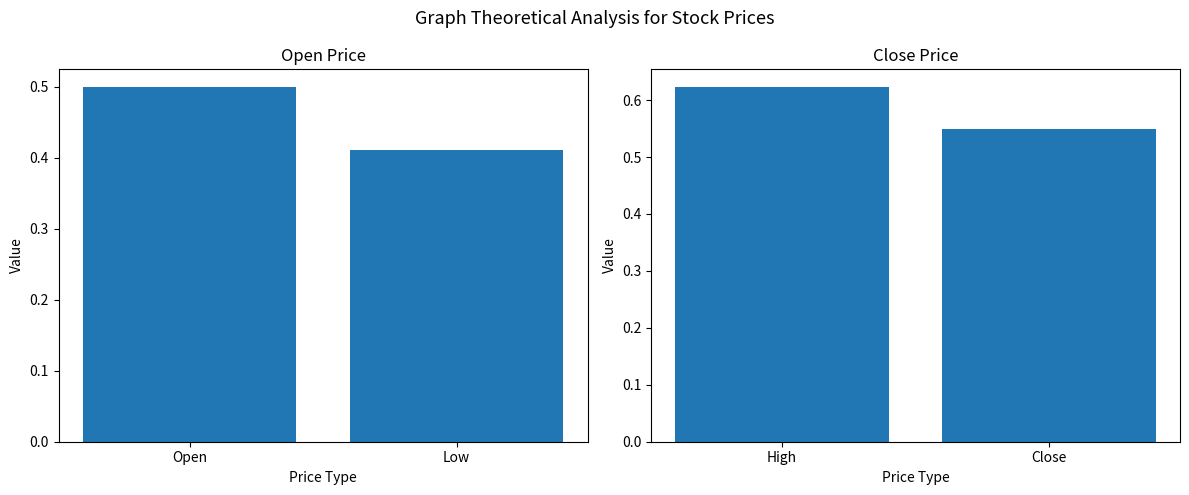

What is the average value of the Open vs Low series?

0.5